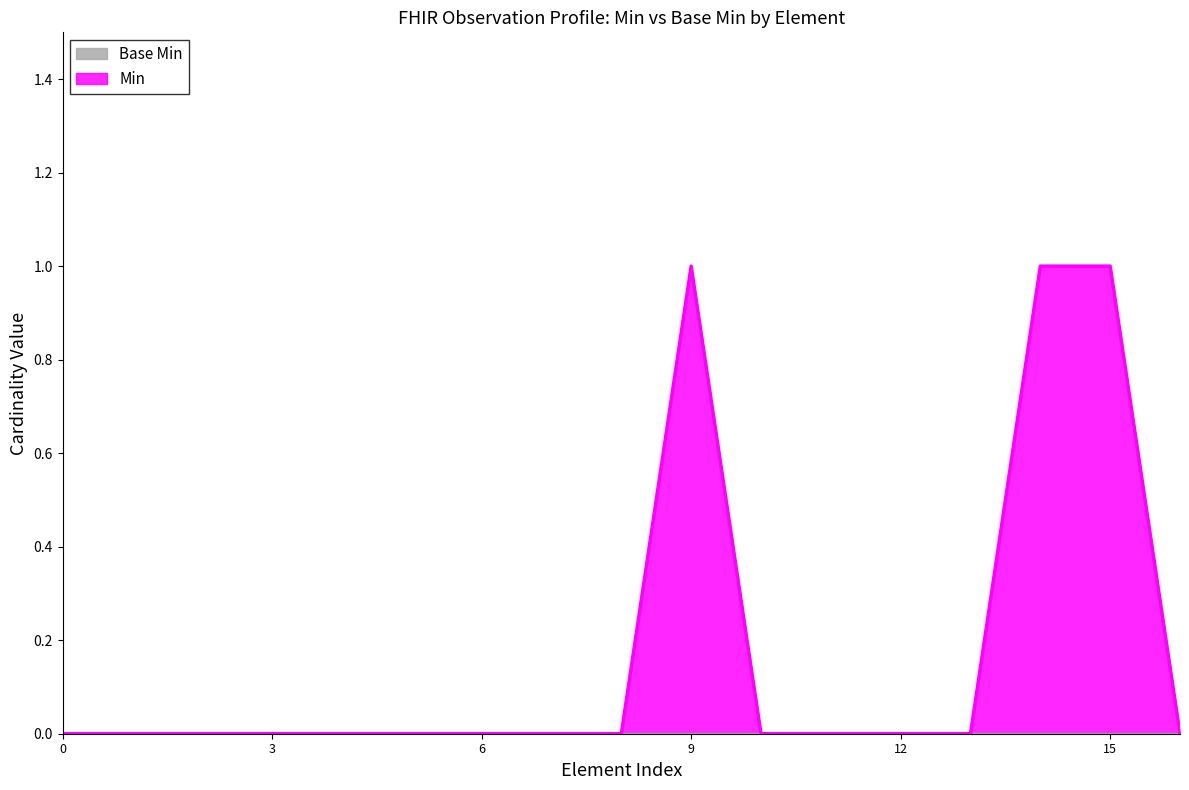

How many values are between 0 and 1?

17